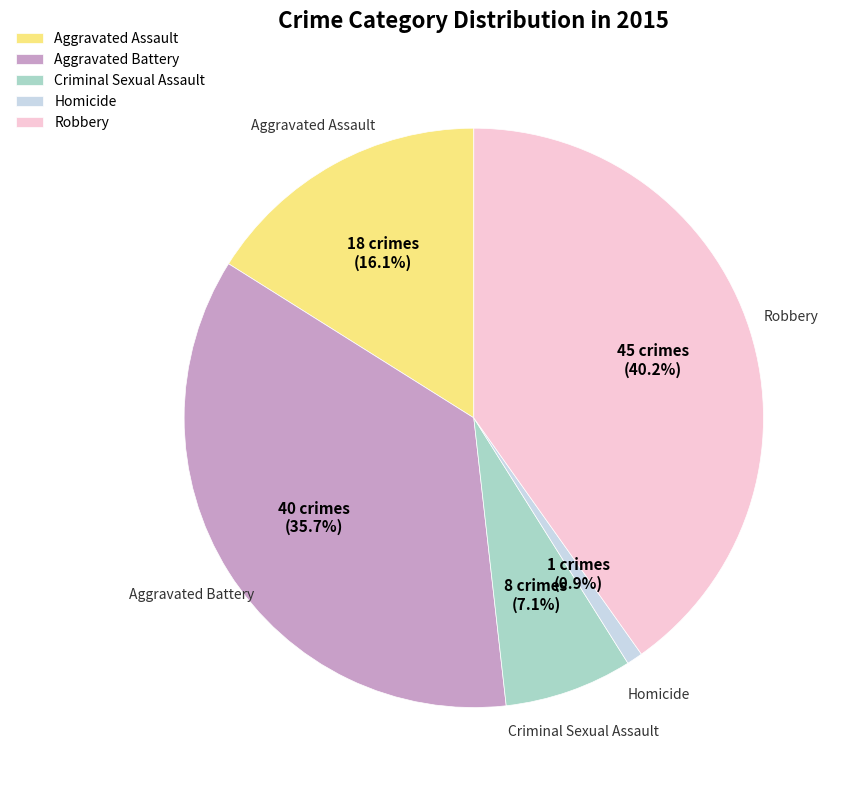

Which category has the smallest portion of the pie?

Homicide